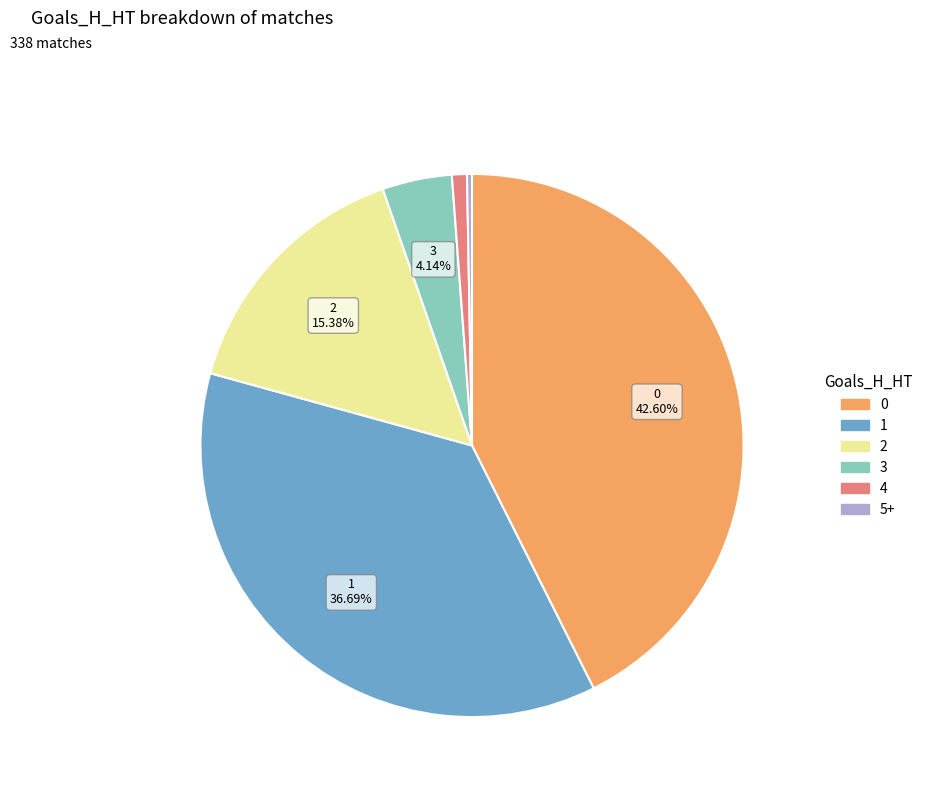

The 2 slice represents 15% of the pie. True or false?

True